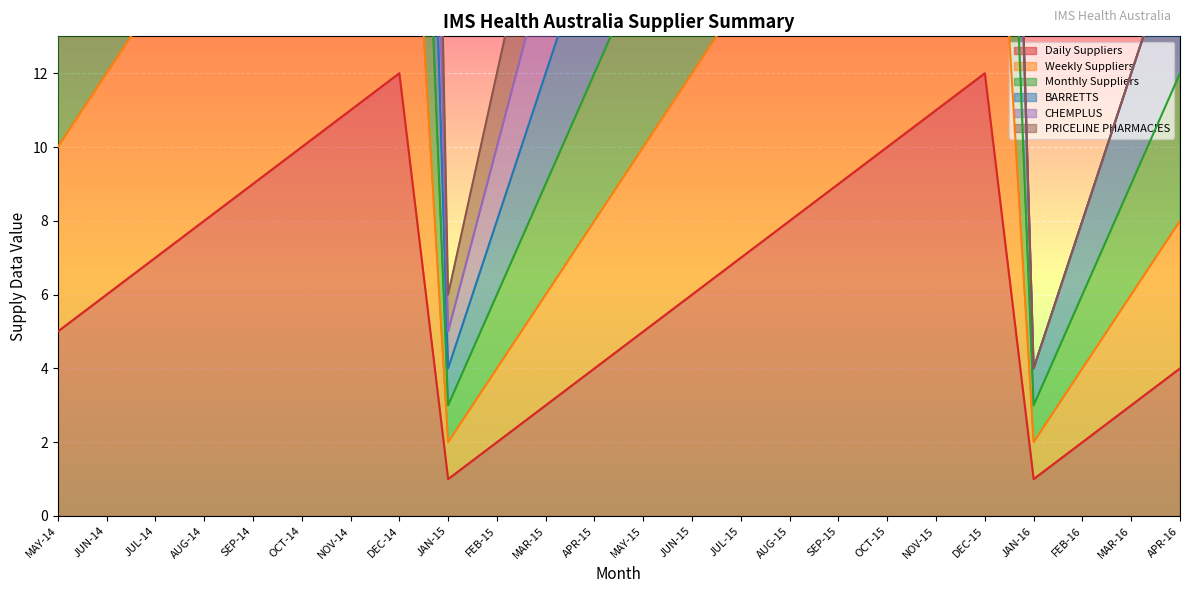

The Daily Suppliers series shows 2 at SEP-15. True or false?

False